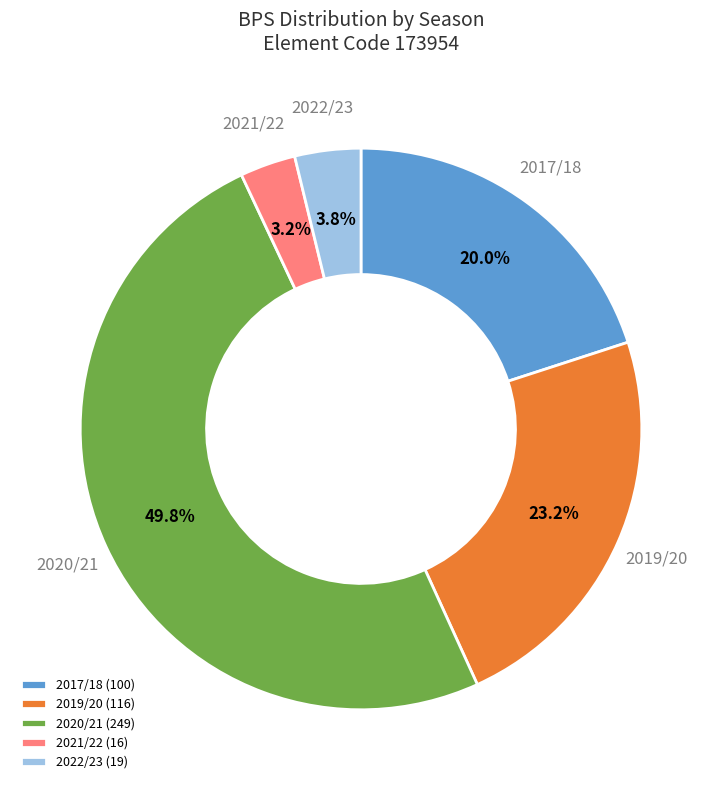

Is it true that 2022/23 is 4% of the pie?

True